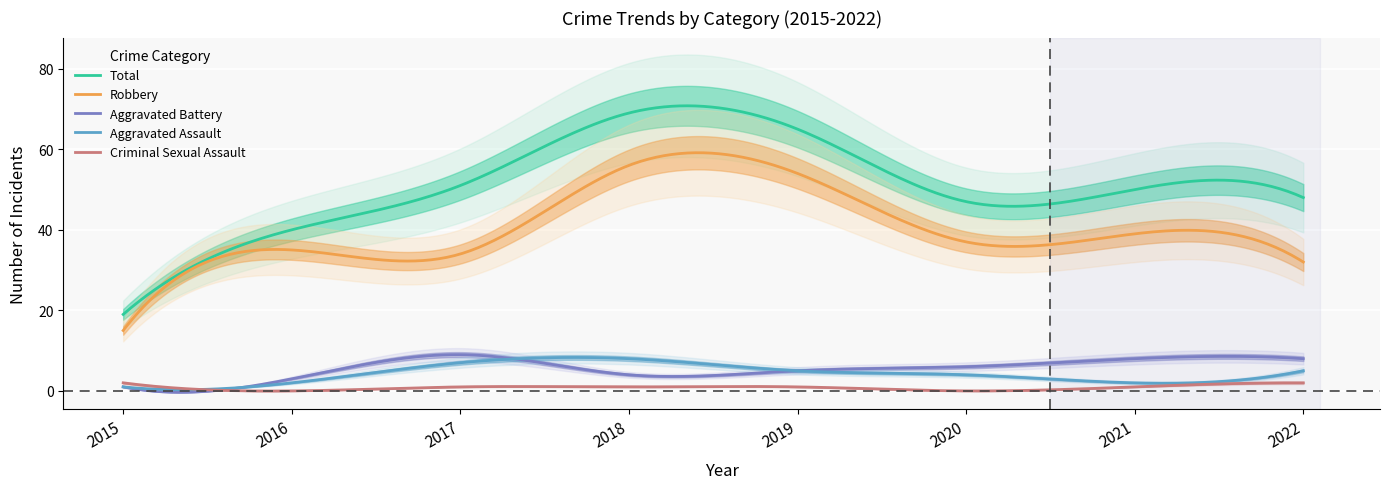

Is this an area chart (filled region under the line)?

No